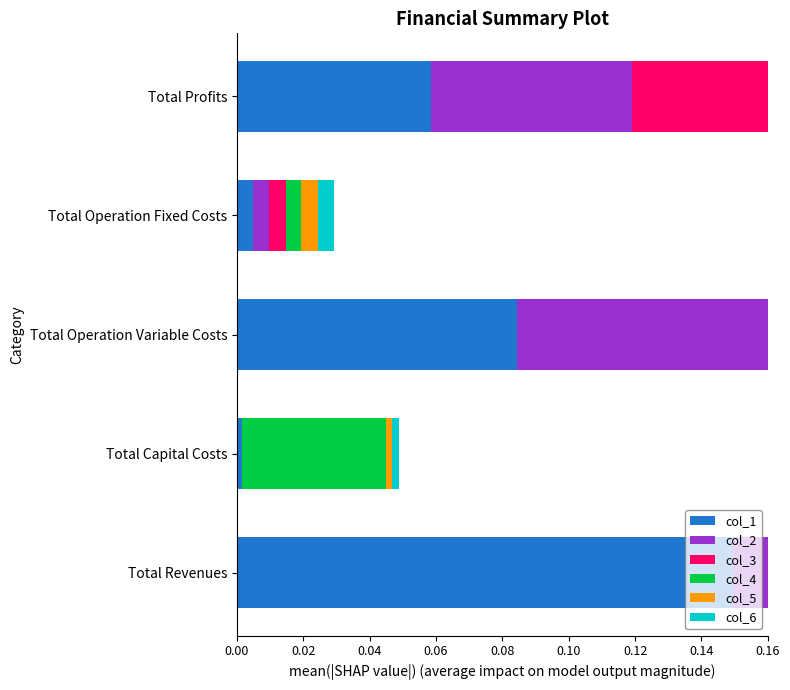

Is the value of col_6 at Total Revenues greater than the value of col_3 at Total Revenues?

Yes